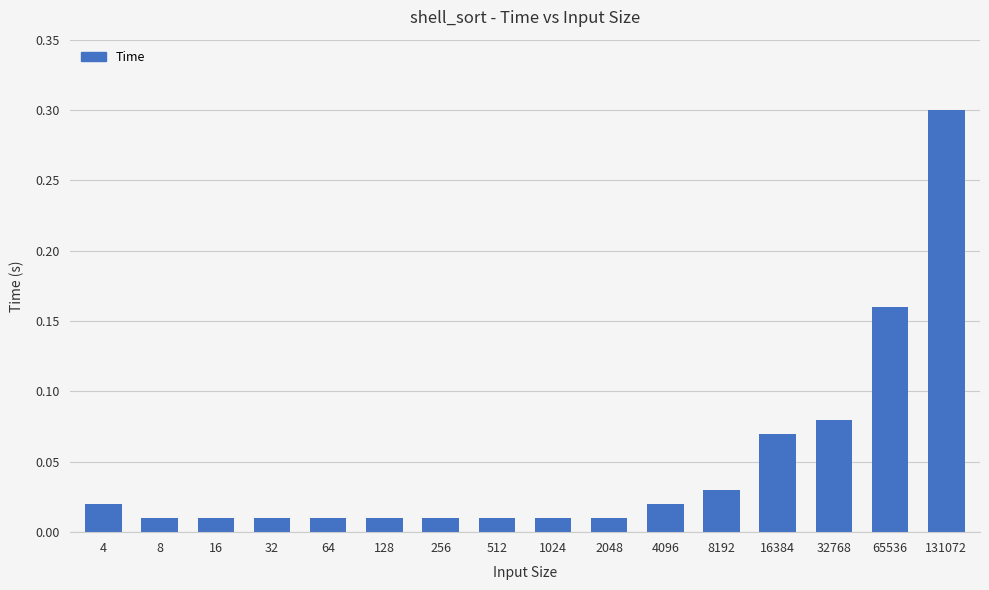

How many distinct data groups are displayed?

1